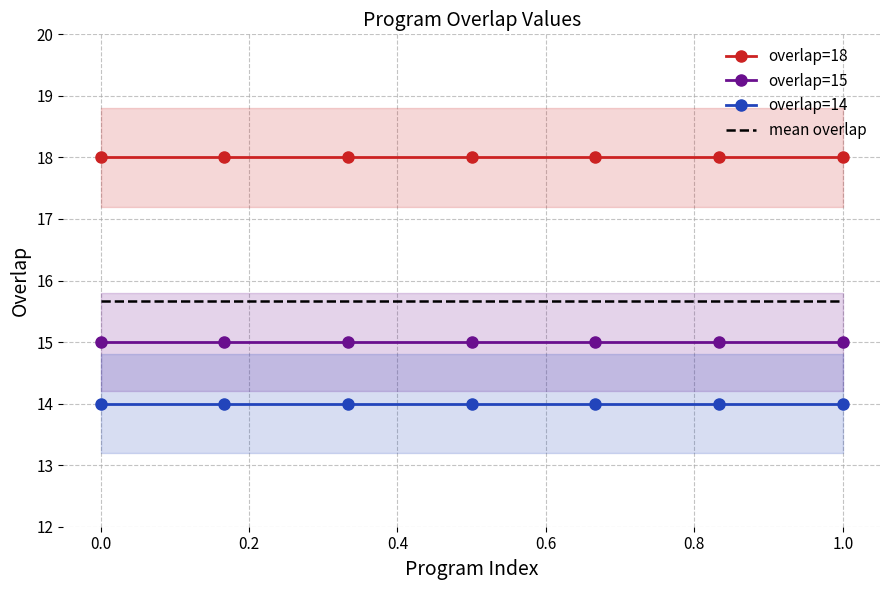

What is the total value across all series at 120524?

47